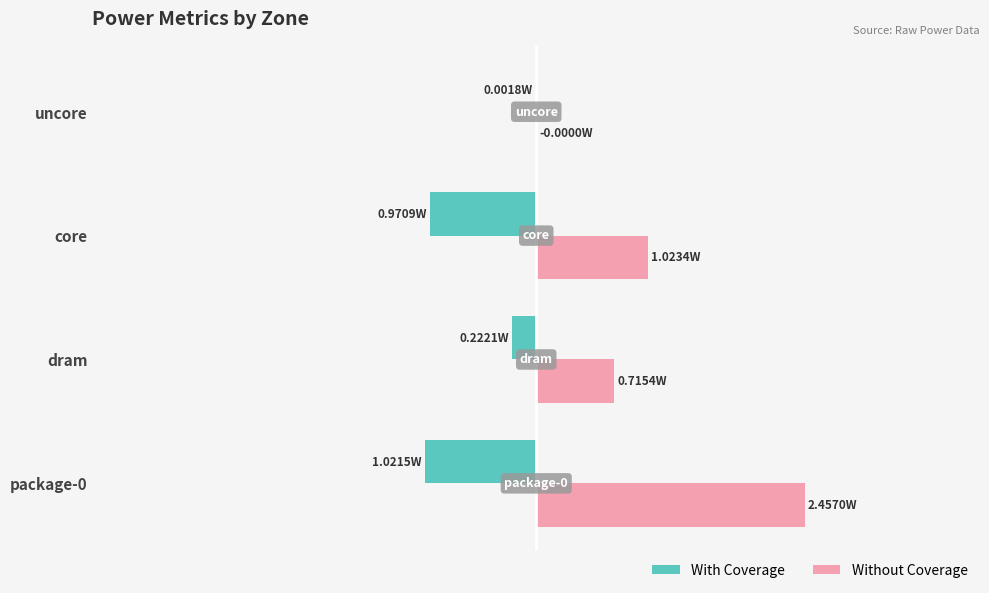

Where is With Coverage nearest to the value 0?

uncore